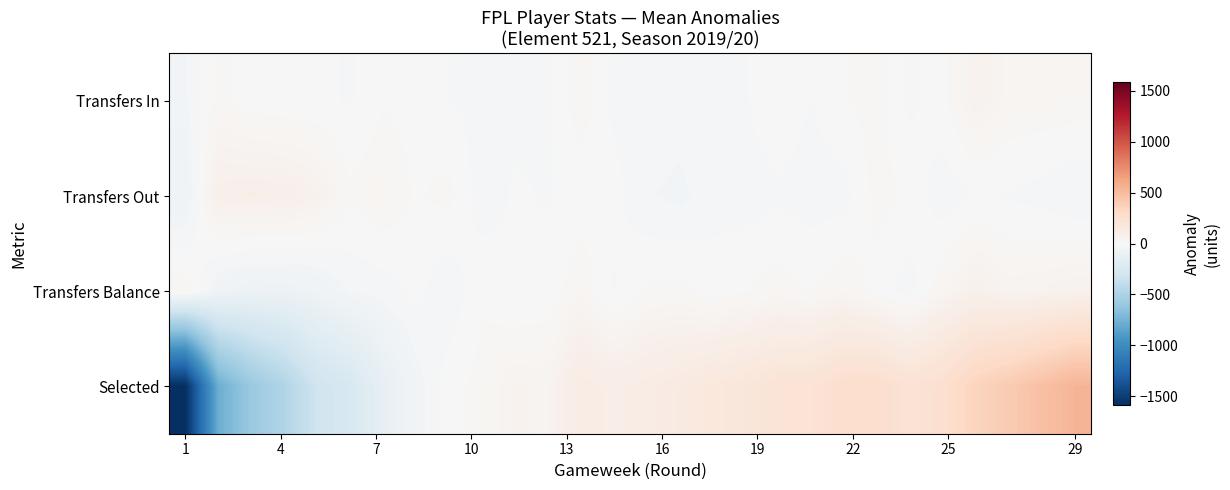

Count the number of data series in this chart.

4